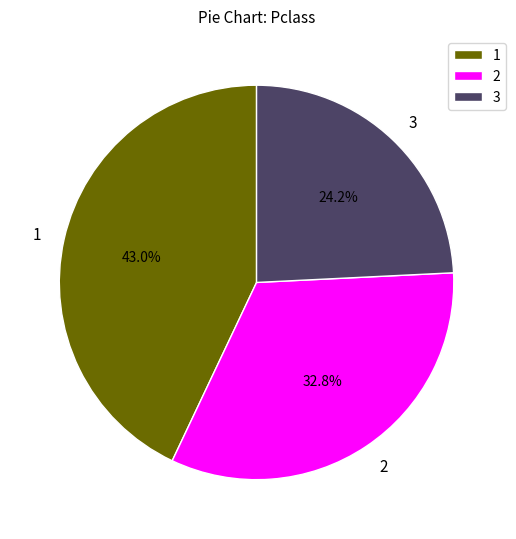

Does 1 account for over 50% of the chart?

No